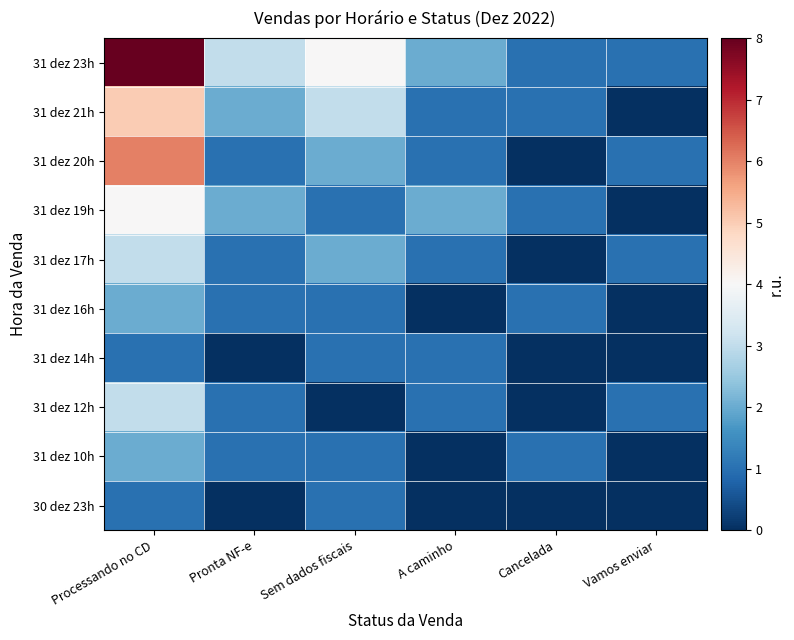

Count the number of categories in the chart.

6